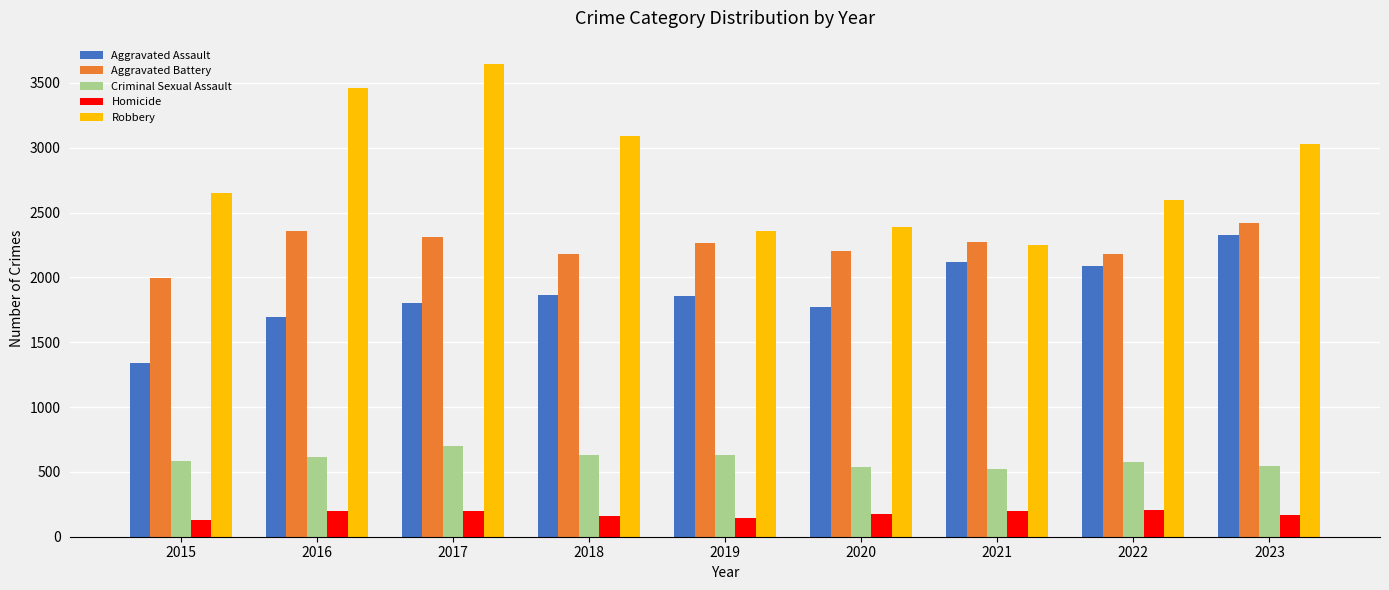

Where does the Homicide series first go above 172?

2016